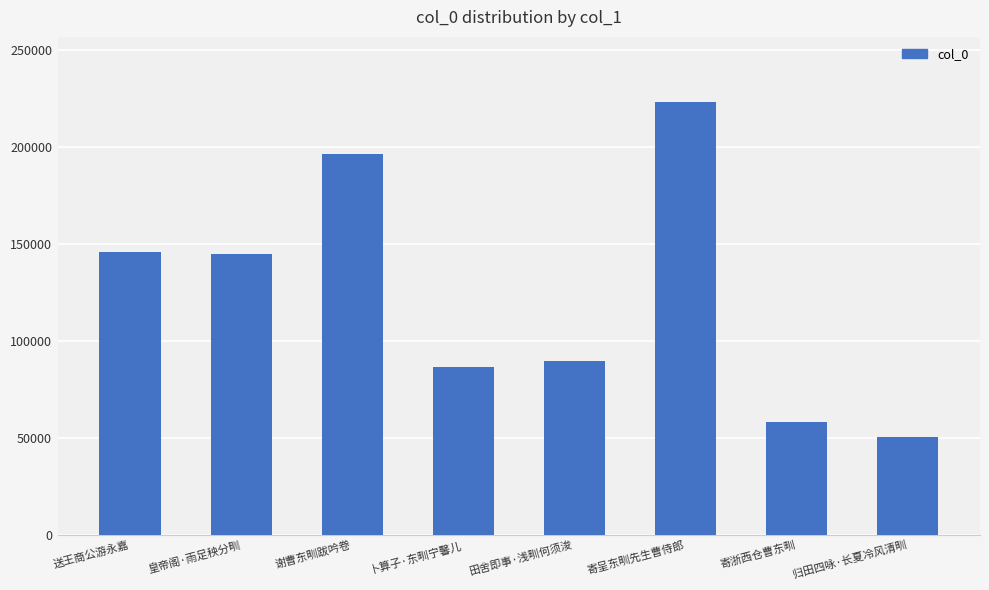

What is the label of the 2nd bar from the left?

皇帝阁·雨足秧分甽